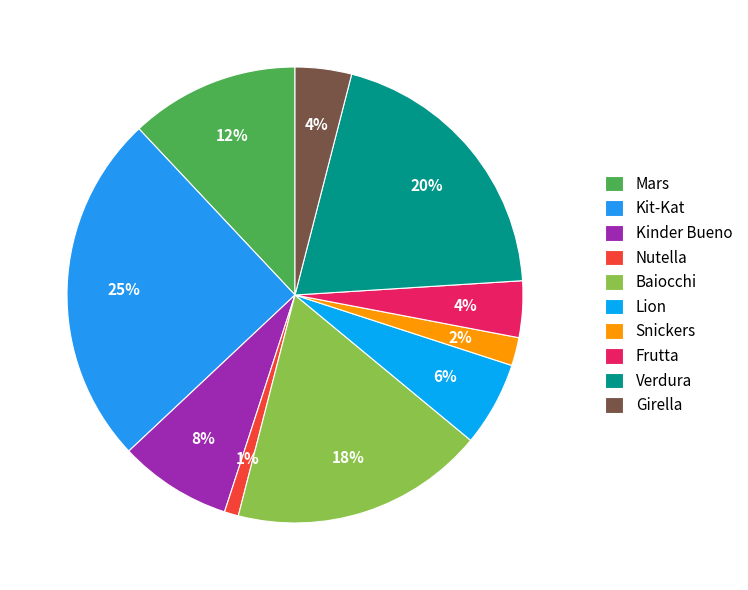

Is Frutta the majority of the pie?

No